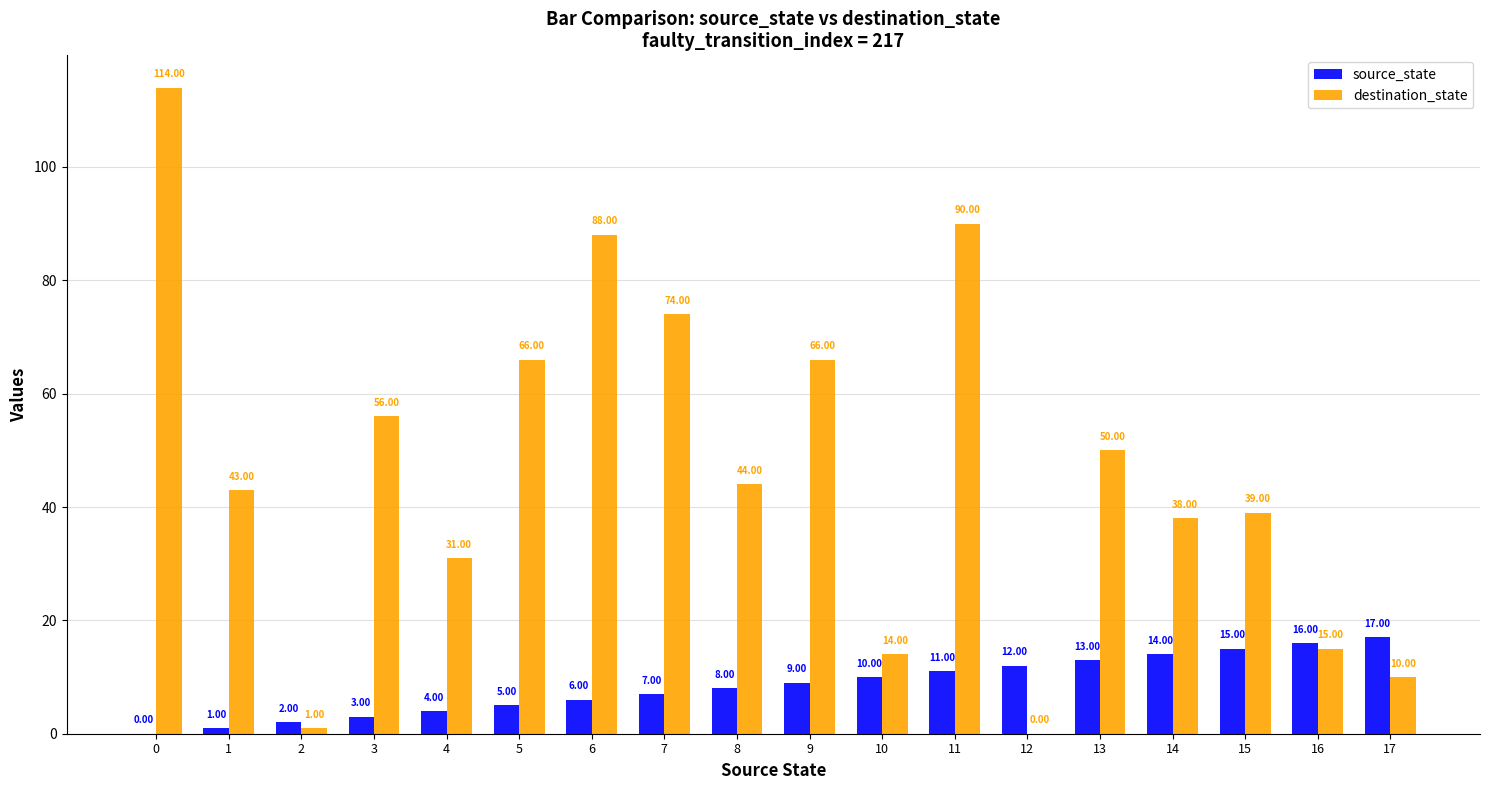

Which category has the highest value in the source_state series?

17